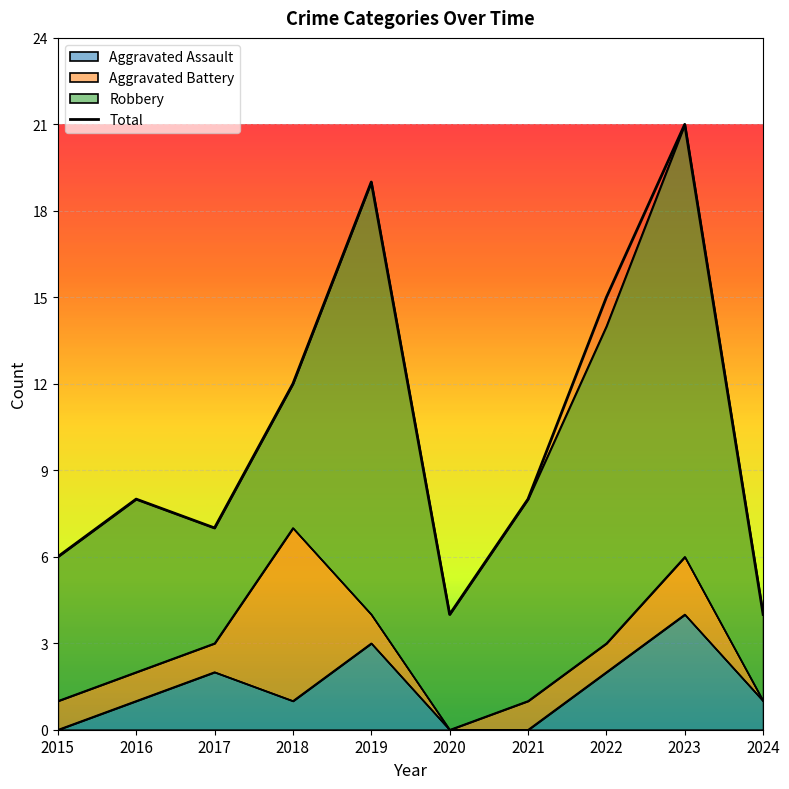

Is it true that the value at 2023 is 21?

True